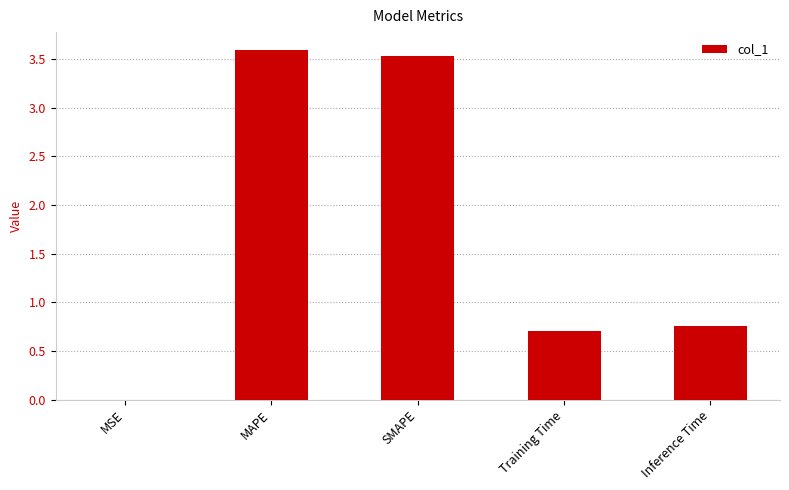

What is the average value?

1.7